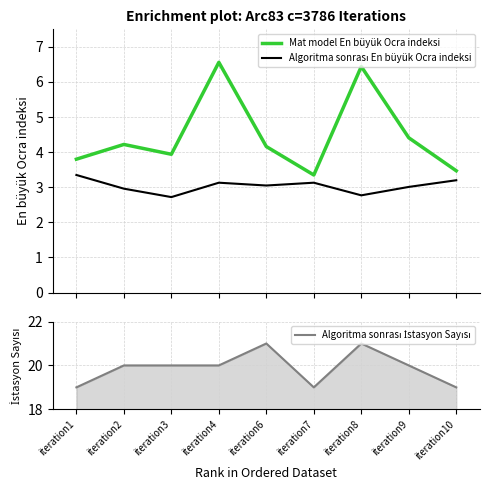

Reading left to right, what are all the values shown in this chart?

Mat model En büyük Ocra indeksi: iteration1=3.8	iteration2=4.2	iteration3=3.9	iteration4=6.6	iteration6=4.2	iteration7=3.4	iteration8=6.4	iteration9=4.4	iteration10=3.5
Algoritma sonrası En büyük Ocra indeksi: iteration1=3.4	iteration2=3.0	iteration3=2.7	iteration4=3.1	iteration6=3.0	iteration7=3.1	iteration8=2.8	iteration9=3.0	iteration10=3.2
Algoritma sonrası İstasyon Sayısı: iteration1=19.0	iteration2=20.0	iteration3=20.0	iteration4=20.0	iteration6=21.0	iteration7=19.0	iteration8=21.0	iteration9=20.0	iteration10=19.0